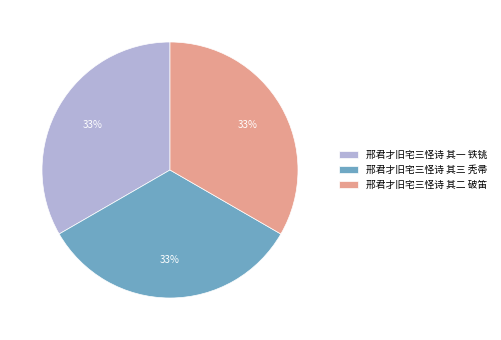

Approximately how many times larger is the value at 邢君才旧宅三怪诗 其二 破笛 compared to 邢君才旧宅三怪诗 其三 秃帚?

1.0